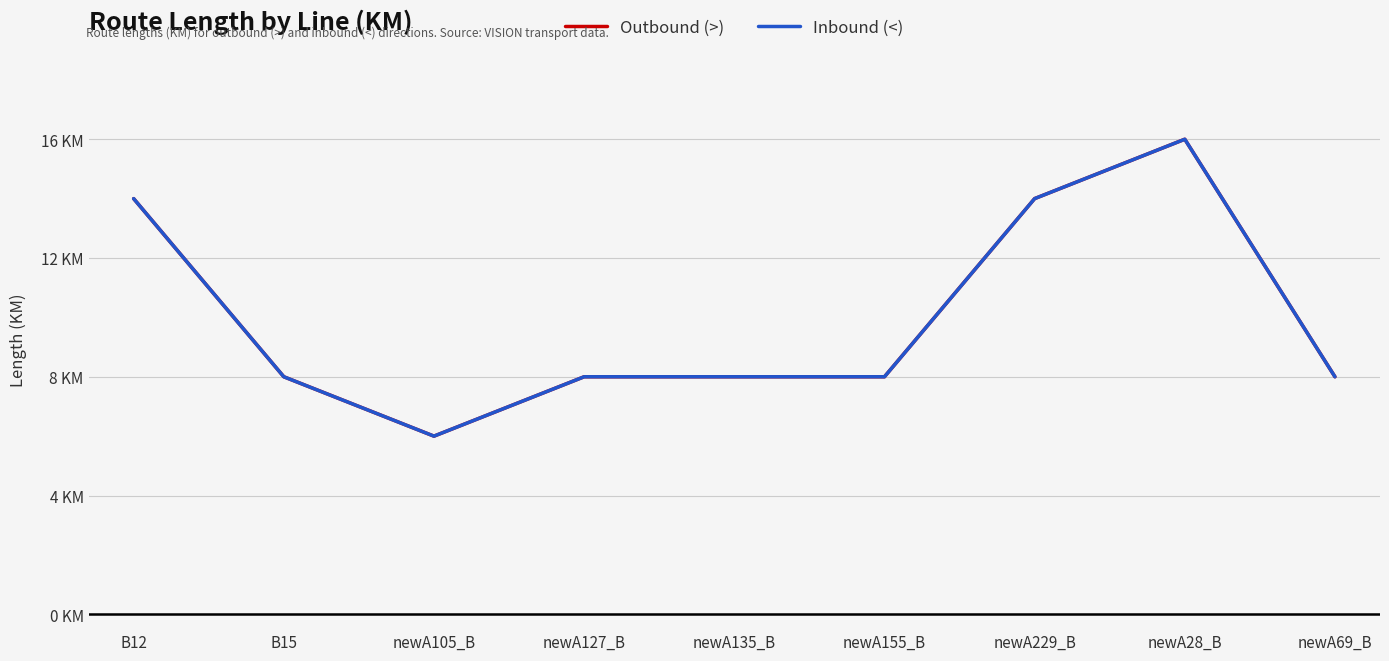

Which category has the highest value across all series?

newA28_B